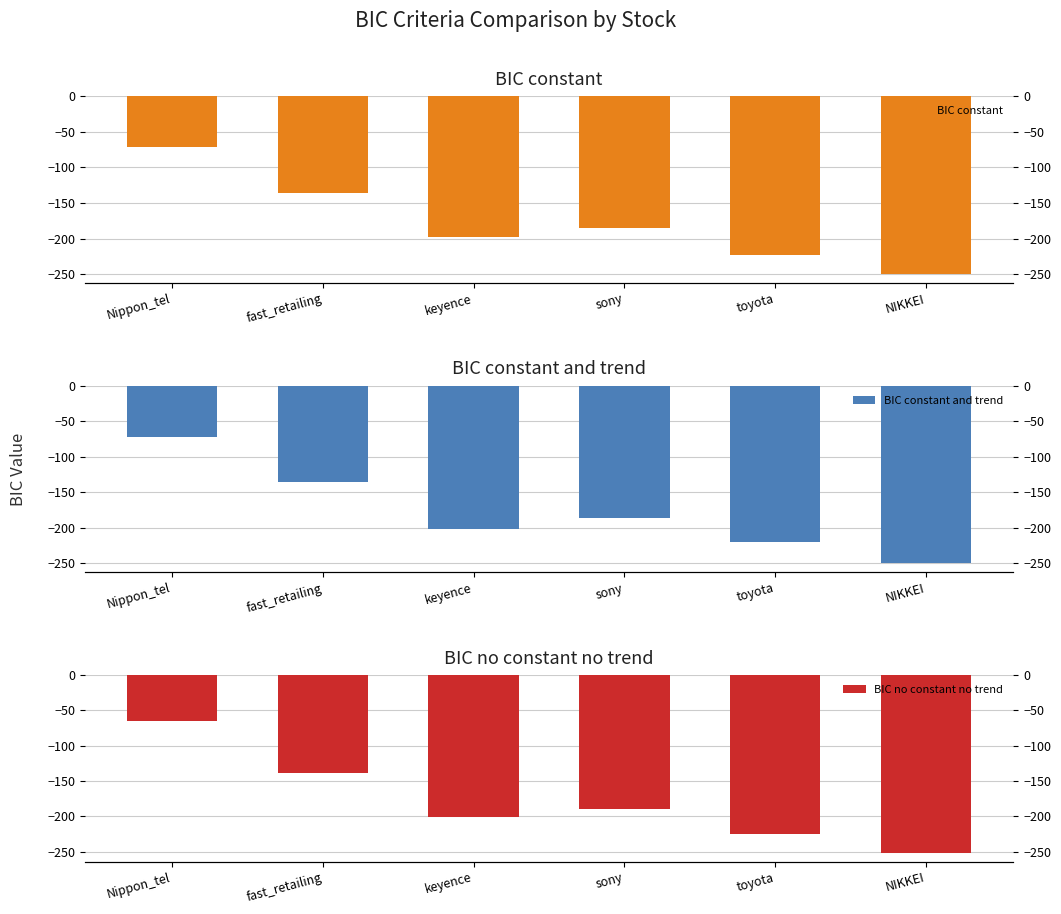

What is the average value of the BIC constant series?

-177.0